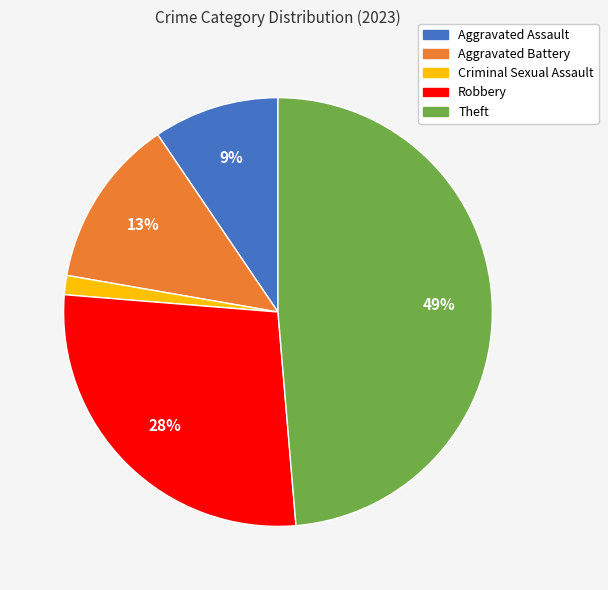

How many slices are in this pie chart?

5